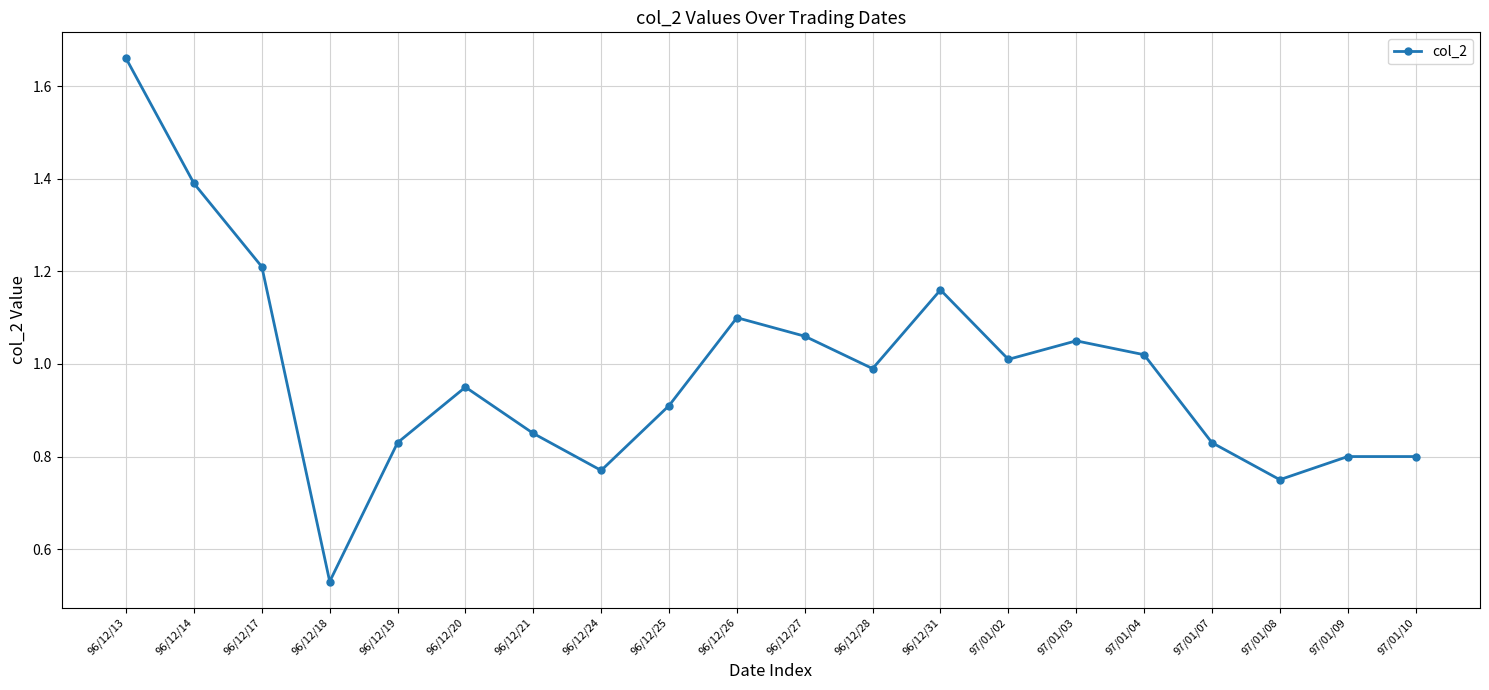

At which category does the chart reach its peak across all series?

96/12/13